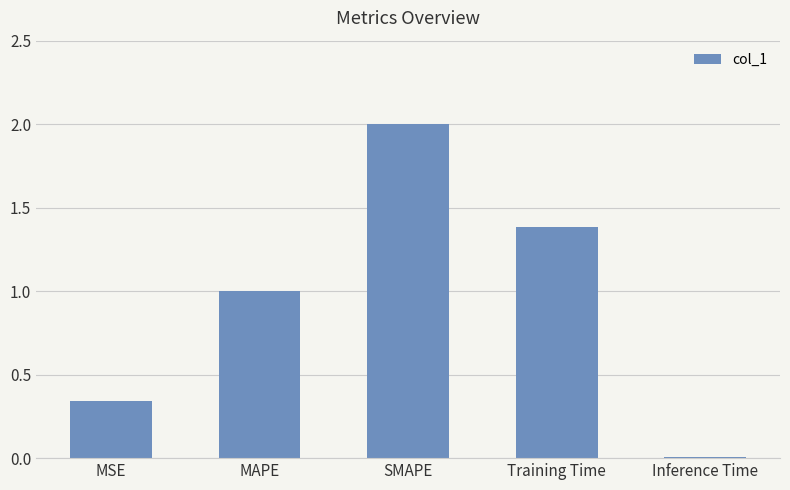

Where does the data first go above 1?

MAPE